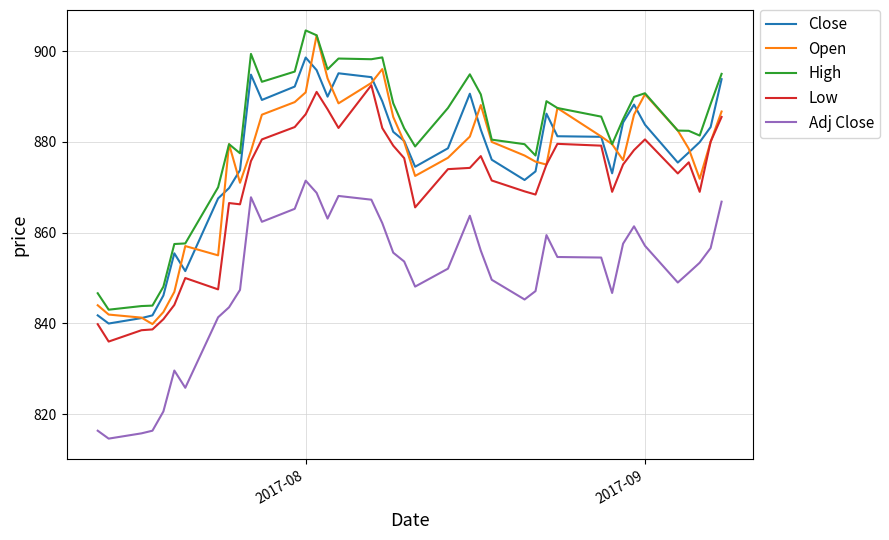

Which series has the widest spread of values?

Open